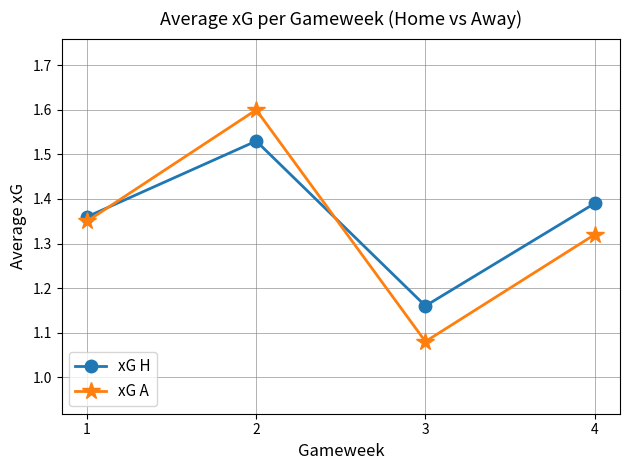

How many xG H values are between 1 and 2?

4